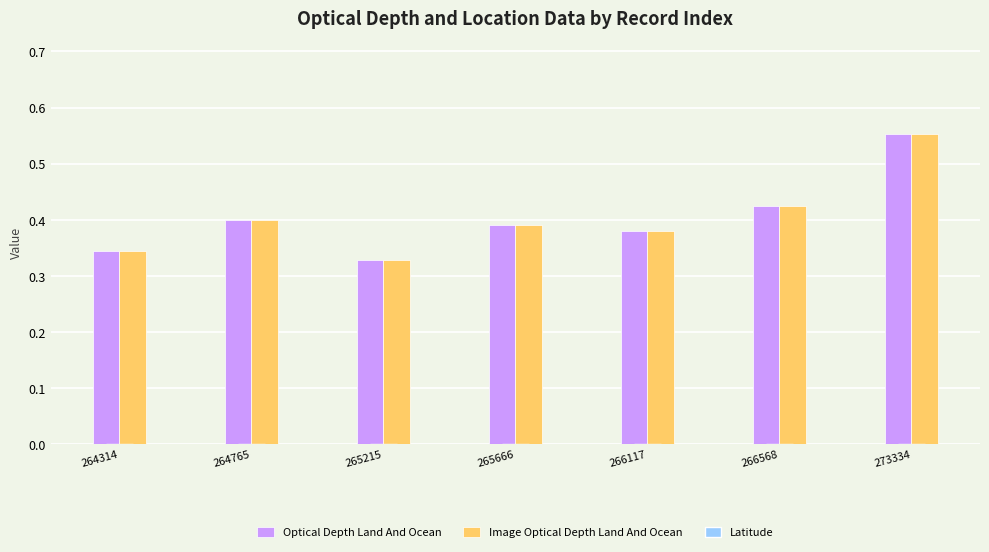

The Optical Depth Land And Ocean series shows 0.4 at 265666. True or false?

True